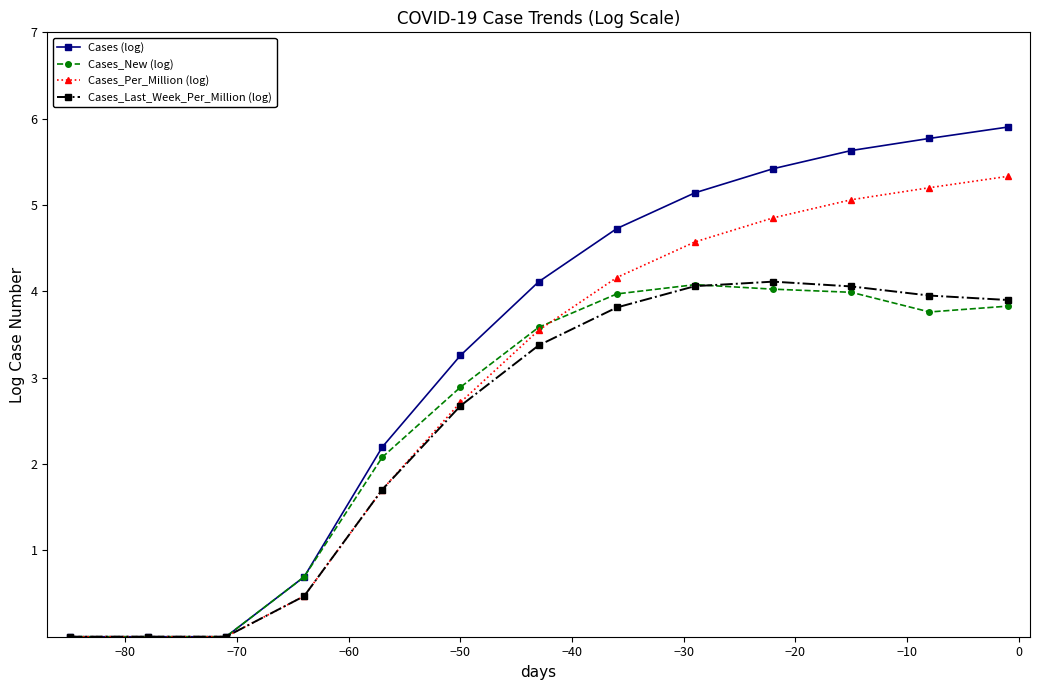

True or false: Cases_Last_Week_Per_Million (log) has more than 0 points higher than both neighbors.

True